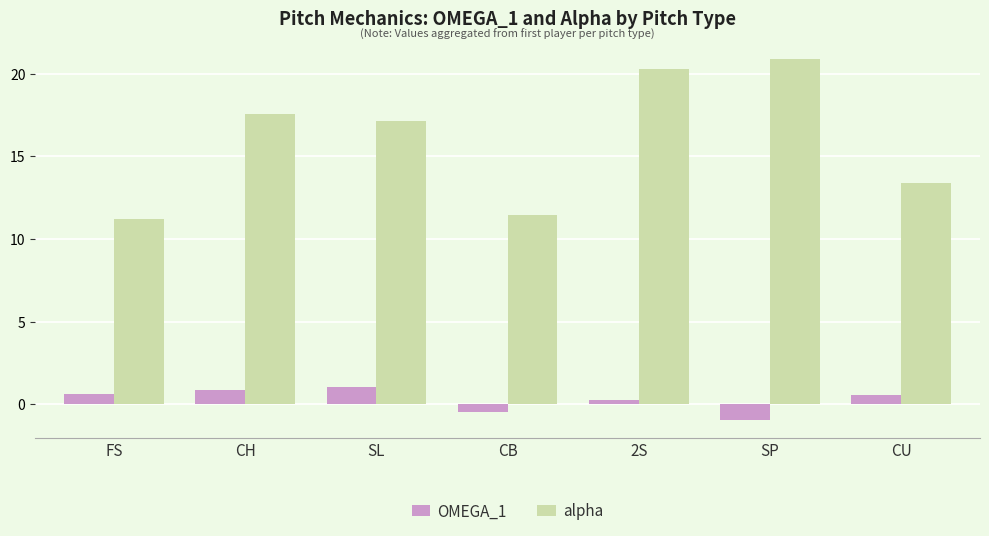

What is the difference between the OMEGA_1 values at 2S and FS?

0.4